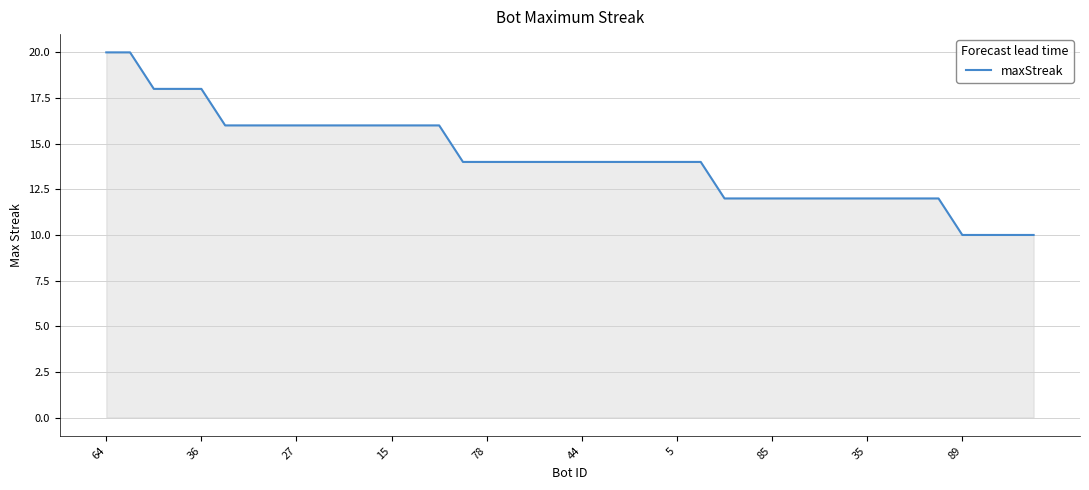

Reading right to left, what are all the values shown in this chart?

10	10	10	10	12	12	12	12	12	12	12	12	12	12	14	14	14	14	14	14	14	14	14	14	14	16	16	16	16	16	16	16	16	16	16	18	18	18	20	20